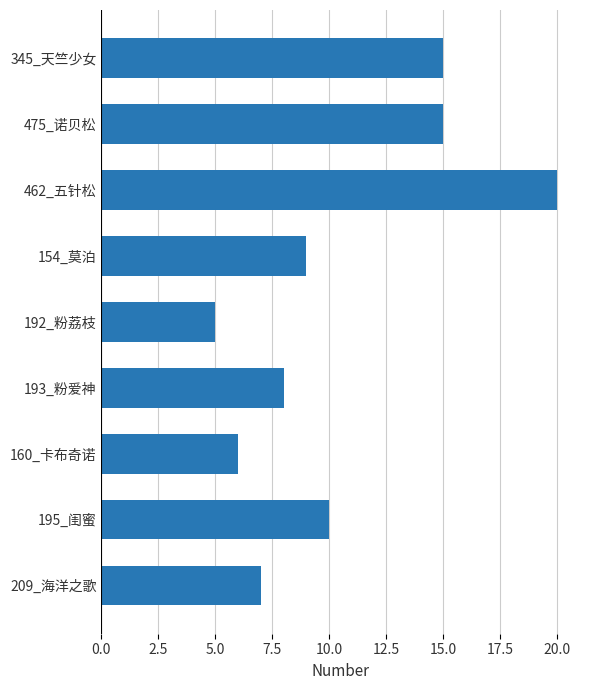

Reading top to bottom, extract all data points from this chart.

345_天竺少女=15	475_诺贝松=15	462_五针松=20	154_莫泊=9	192_粉荔枝=5	193_粉爱神=8	160_卡布奇诺=6	195_闺蜜=10	209_海洋之歌=7